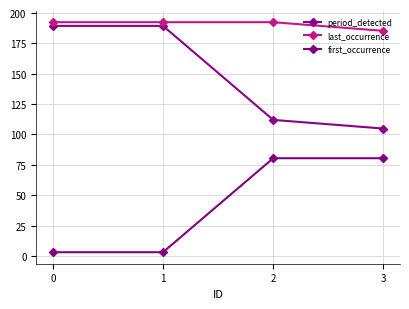

Reading right to left, list all the values displayed in this chart.

period_detected: 104.9	112.0	189.4	189.4
last_occurrence: 185.3	192.5	192.5	192.5
first_occurrence: 80.5	80.5	3.0	3.0